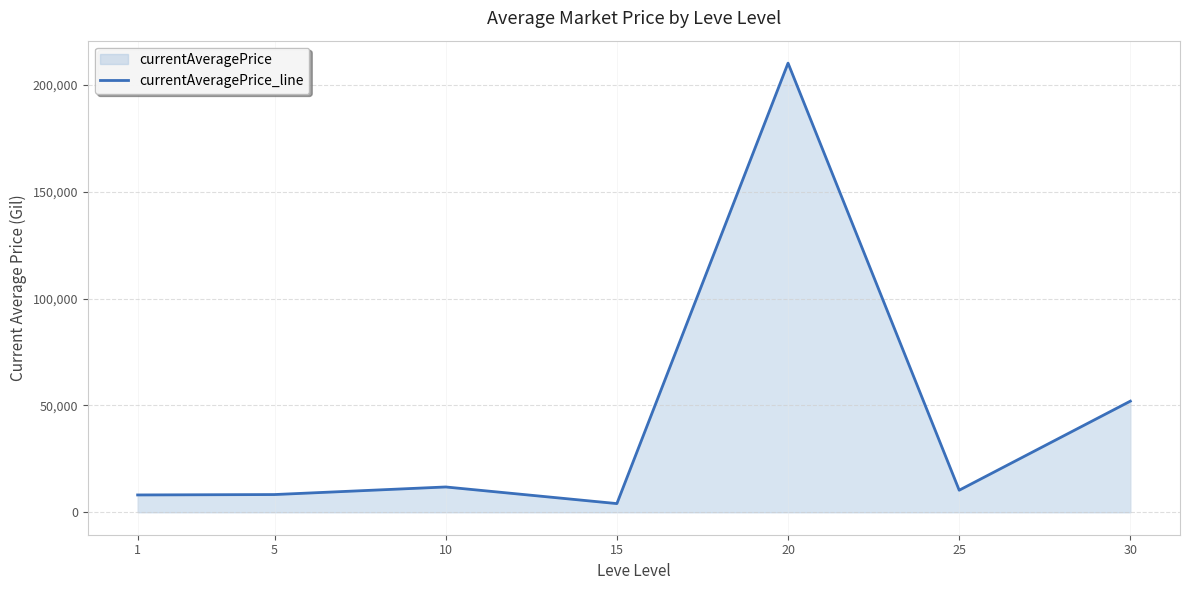

Reading left to right, transcribe all the data shown in this chart.

8104.5	8290.8	11840.0	4060.1	210178.1	10319.9	52000.0